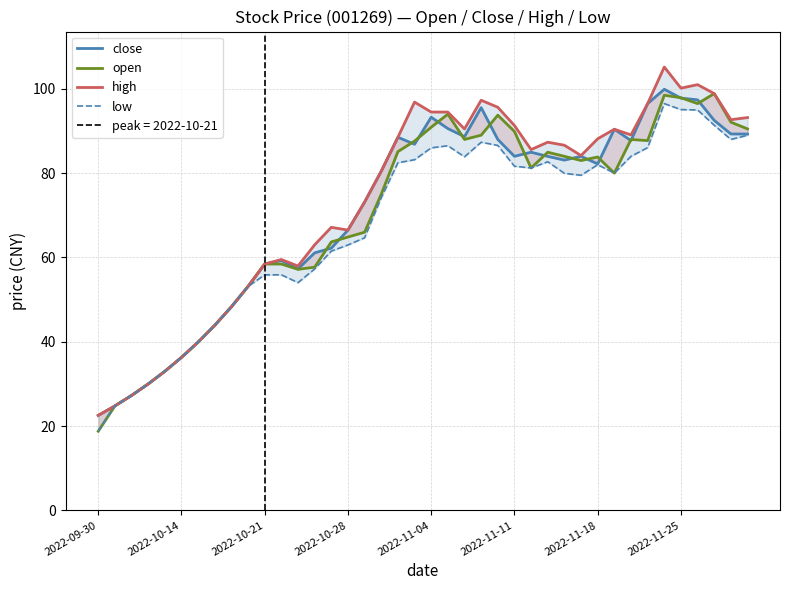

What is the approximate value of low at 26?

81.2